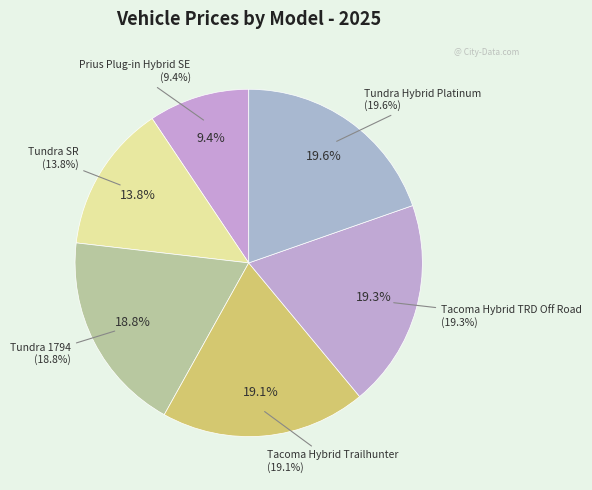

Combined, do Tundra SR and Prius Plug-in Hybrid SE account for over 50%?

No